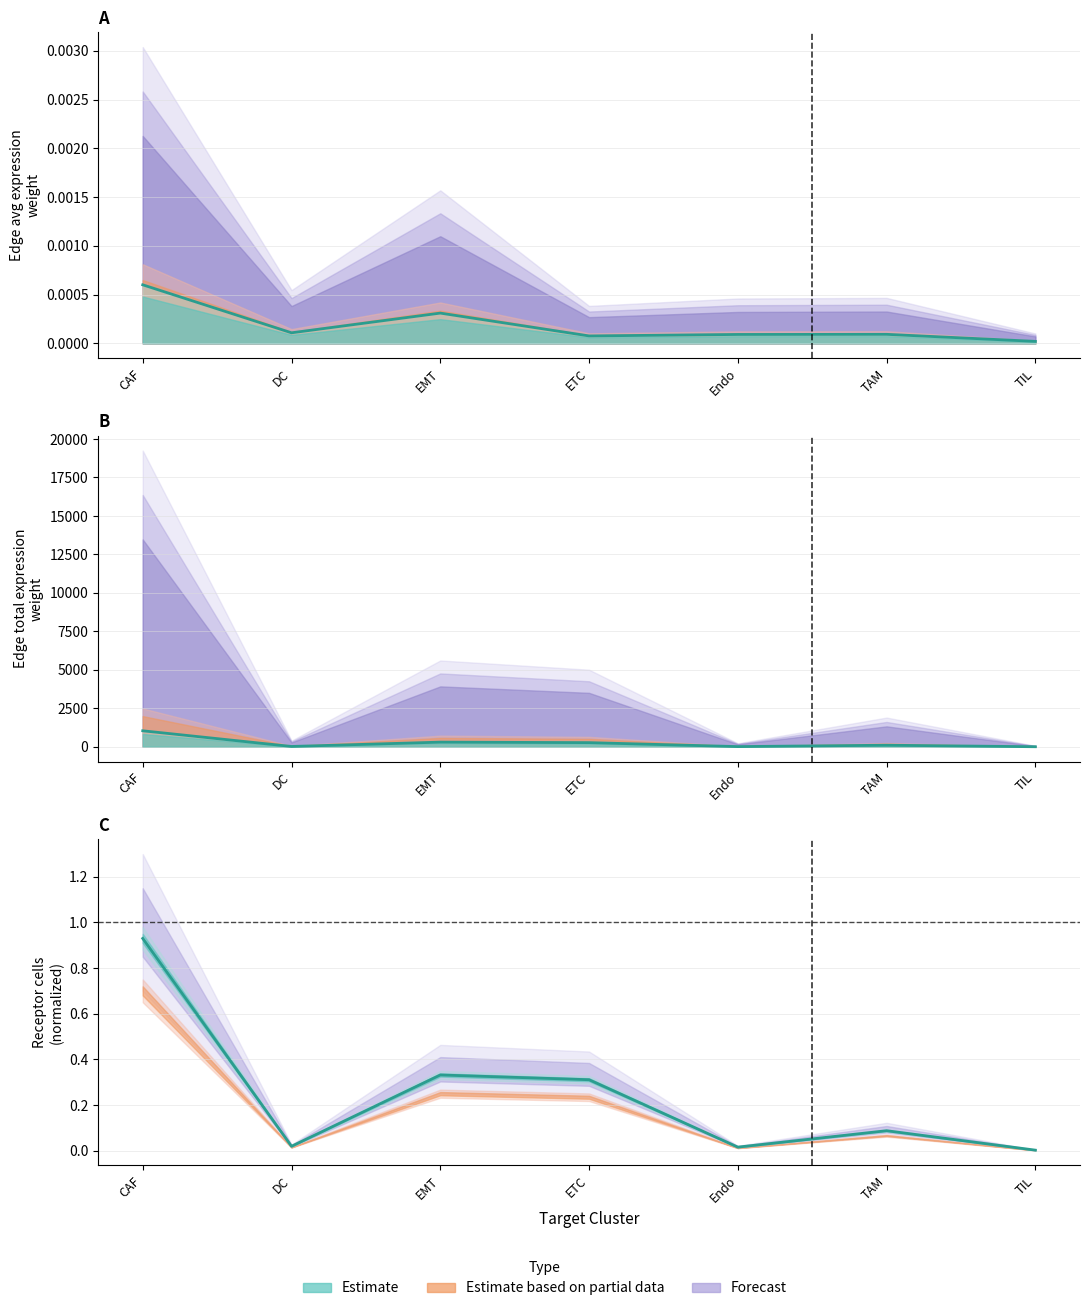

At which label does Estimate line reach its minimum?

TIL